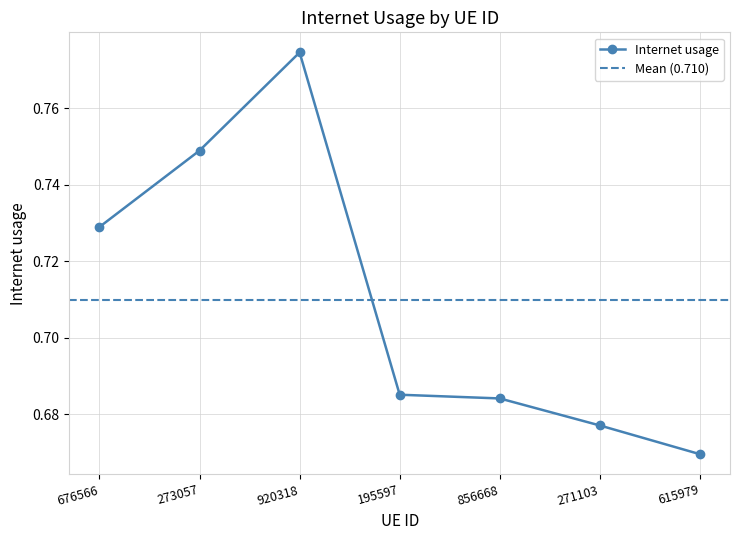

Count the number of data series in this chart.

1